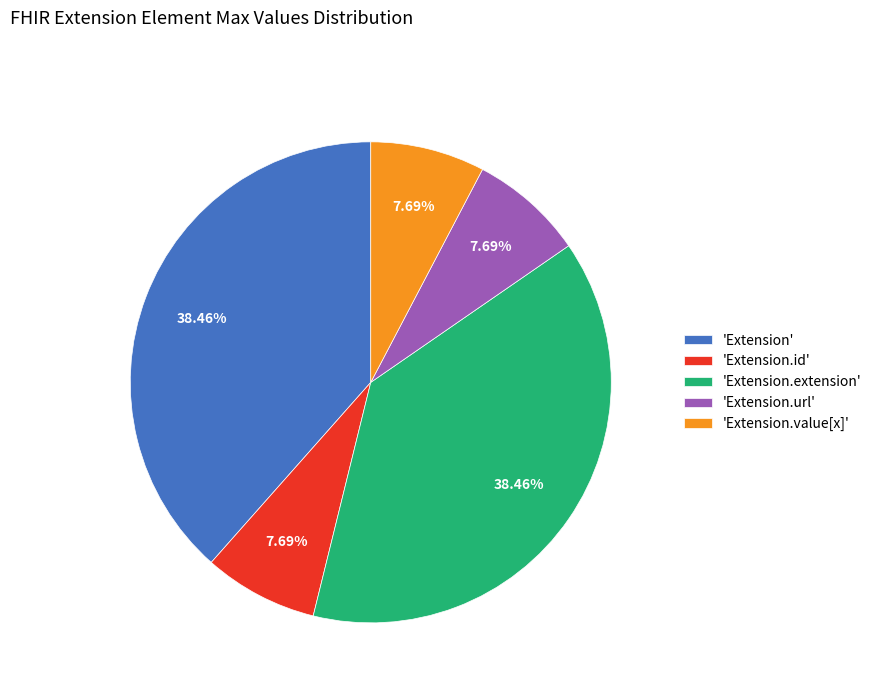

Is the sum of 'Extension.url' and 'Extension.value[x]' greater than half?

No